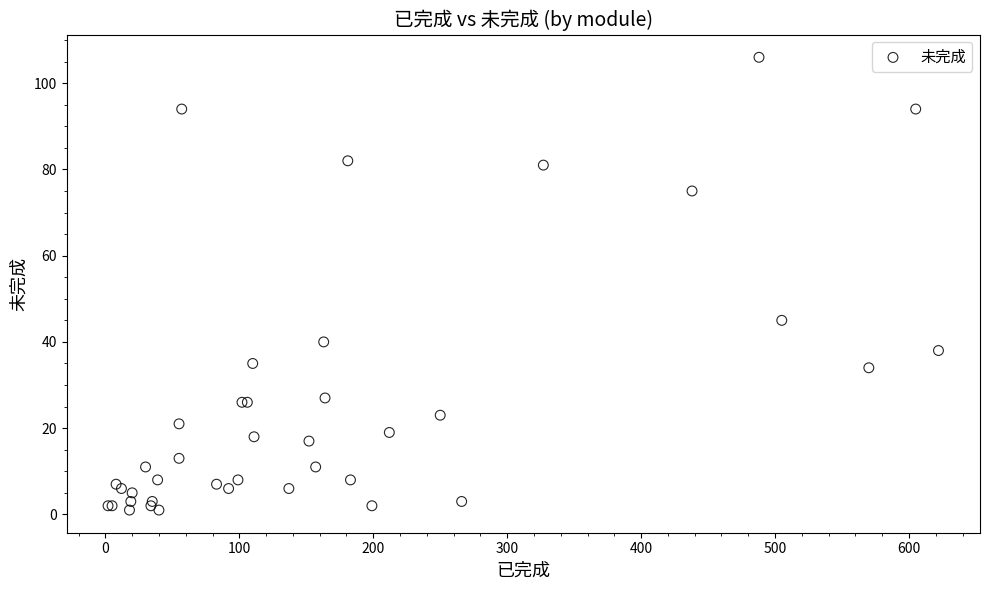

What Y value in the scatter plot is closest to 53?

45